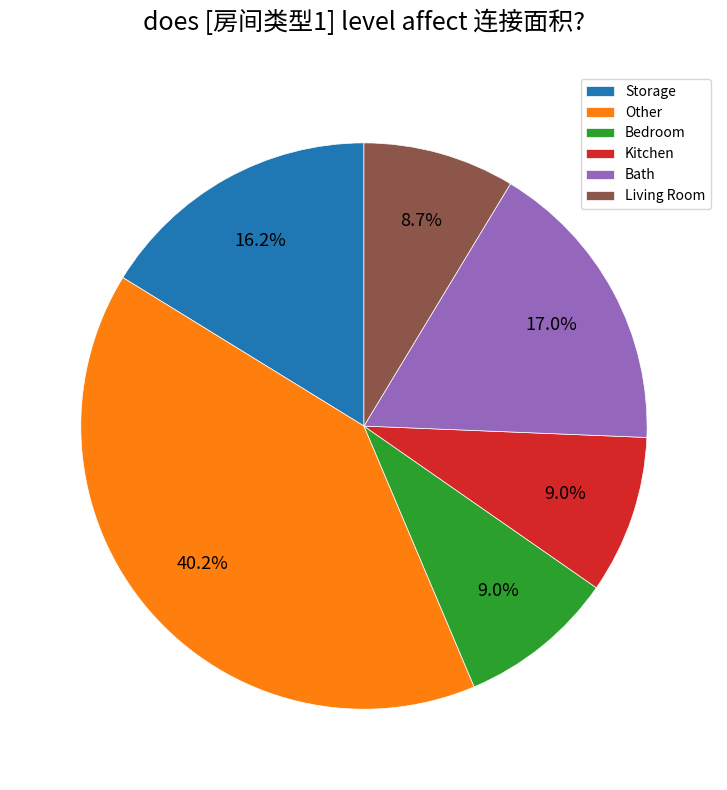

The Storage slice represents 1% of the pie. True or false?

False